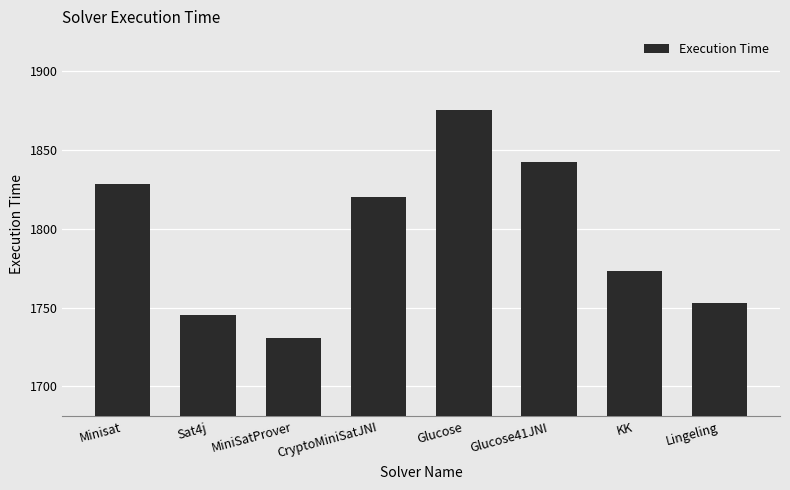

What is the greatest value displayed?

1875